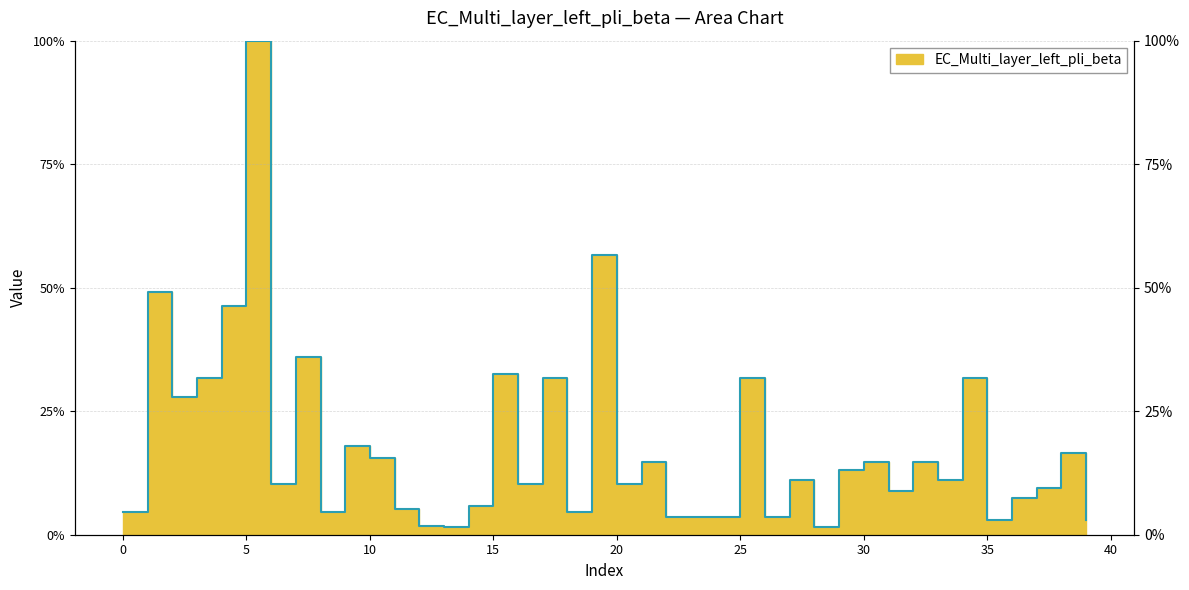

What is the change in value from 4 to 33?

-0.4